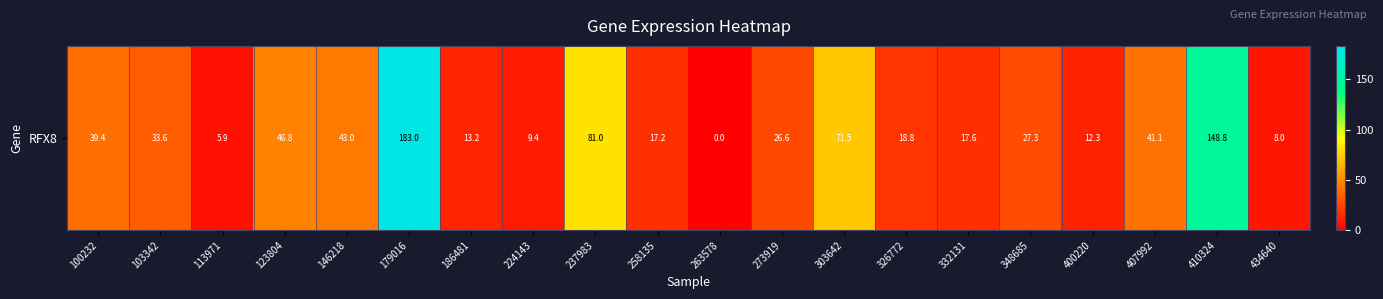

At which category does the chart reach its minimum across all series?

263578